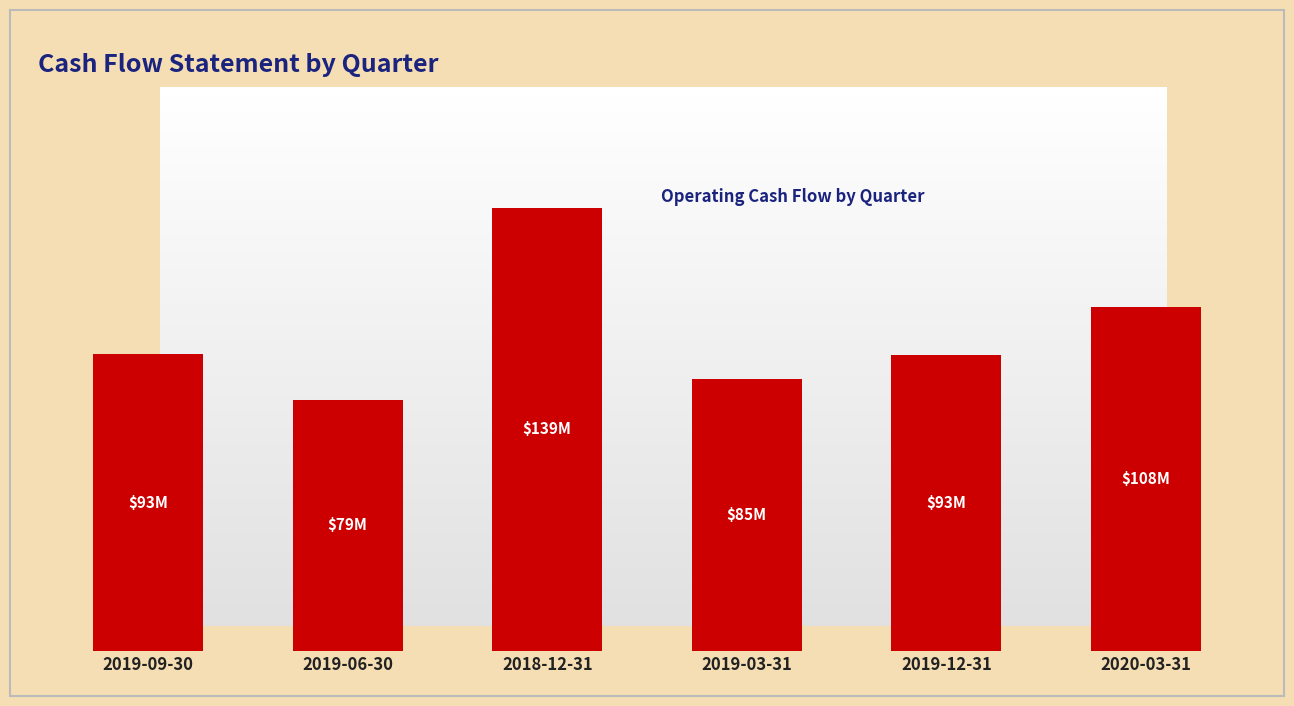

What is the average value?

99583333